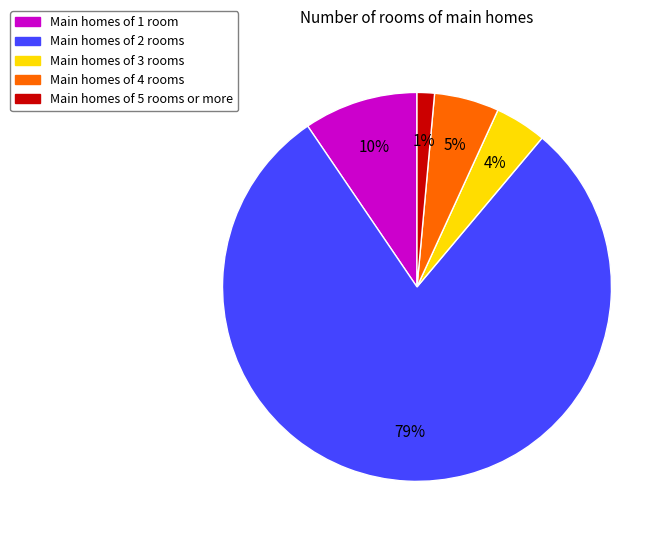

To the nearest percent, what is the average slice percentage?

20%